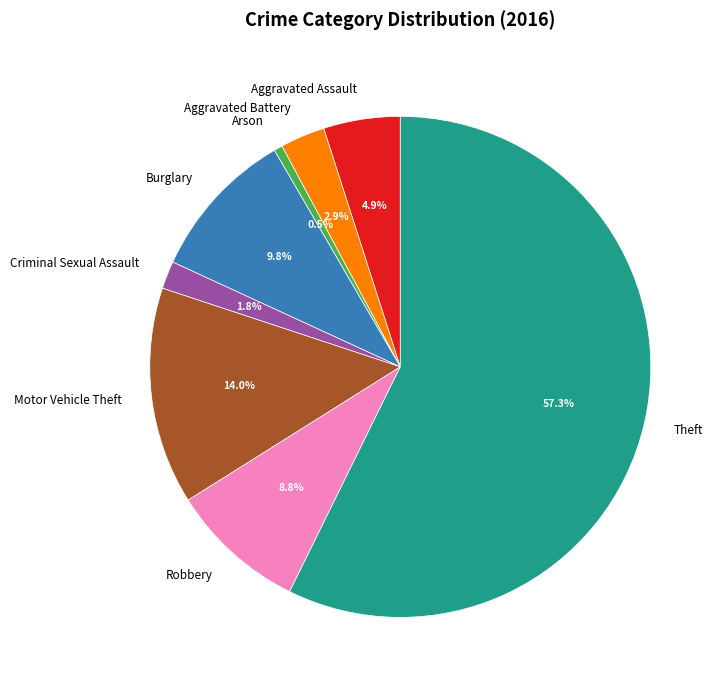

How many segments does this pie chart have?

8